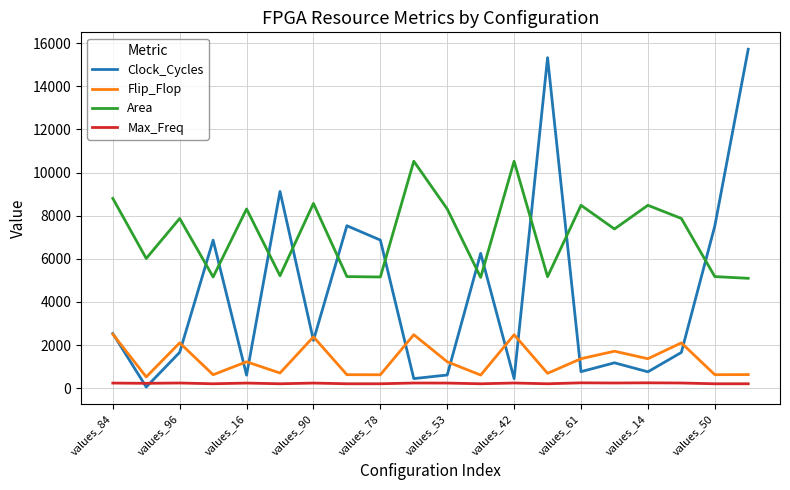

Rank the series by their average value, from lowest to highest.

Max_Freq, Flip_Flop, Clock_Cycles, Area